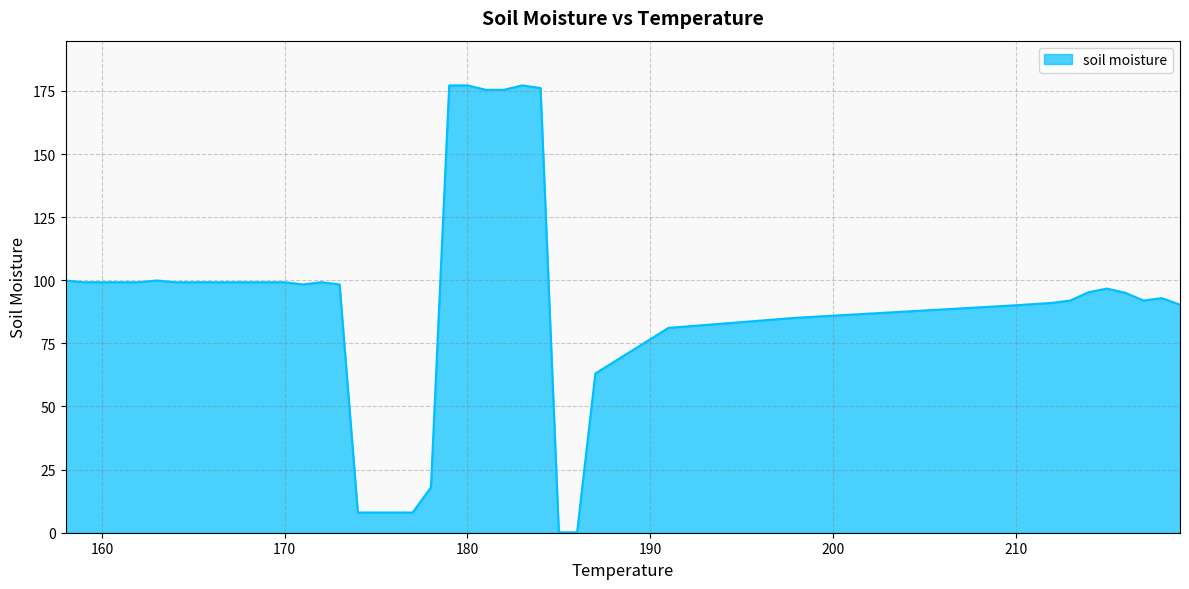

What is the greatest value displayed?

177.2